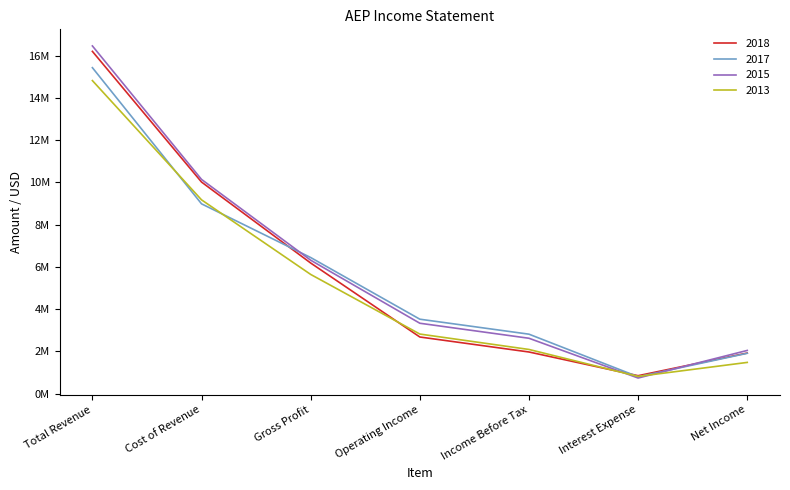

What are all the series names shown in the legend?

2018, 2017, 2015, 2013